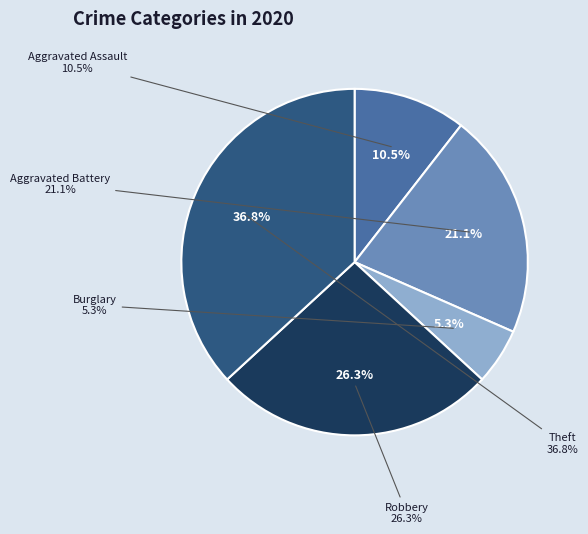

What percentage is the Aggravated Assault slice, to the nearest percent?

11%